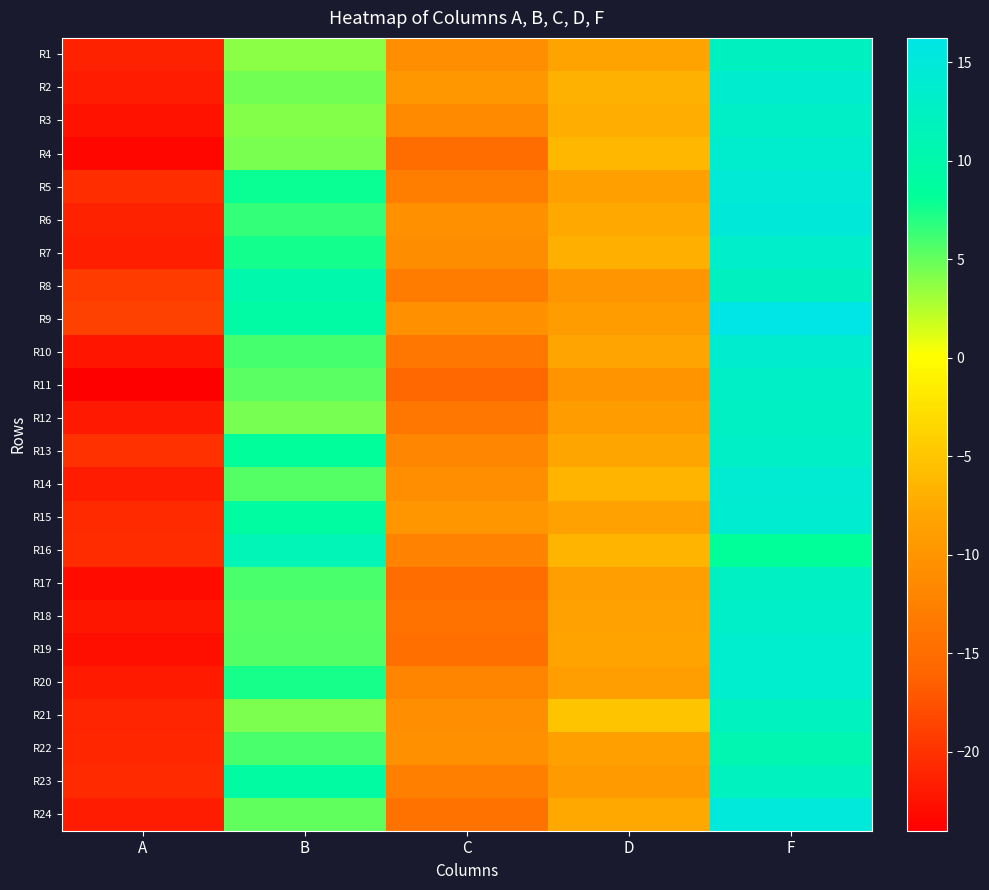

What is the maximum value shown in the chart?

16.2